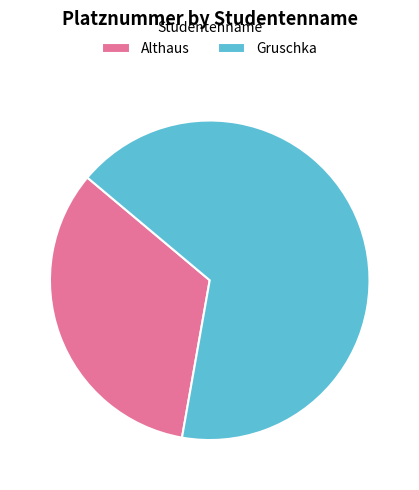

How many slices are in this pie chart?

2